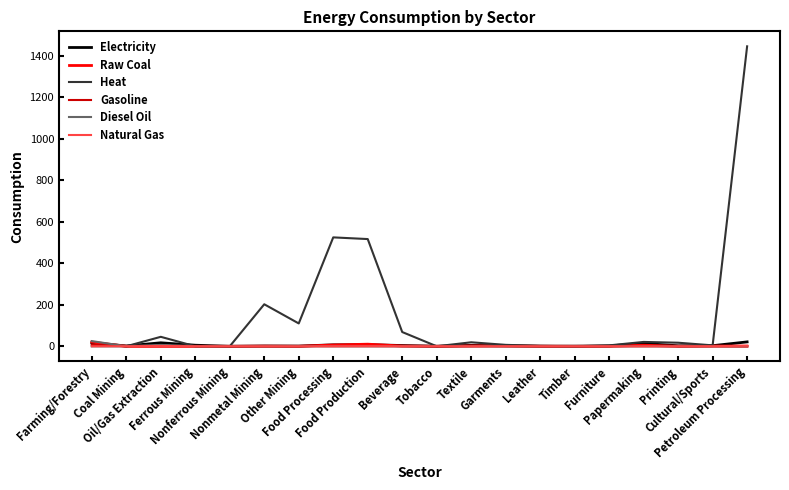

Which series has the widest spread of values?

Heat